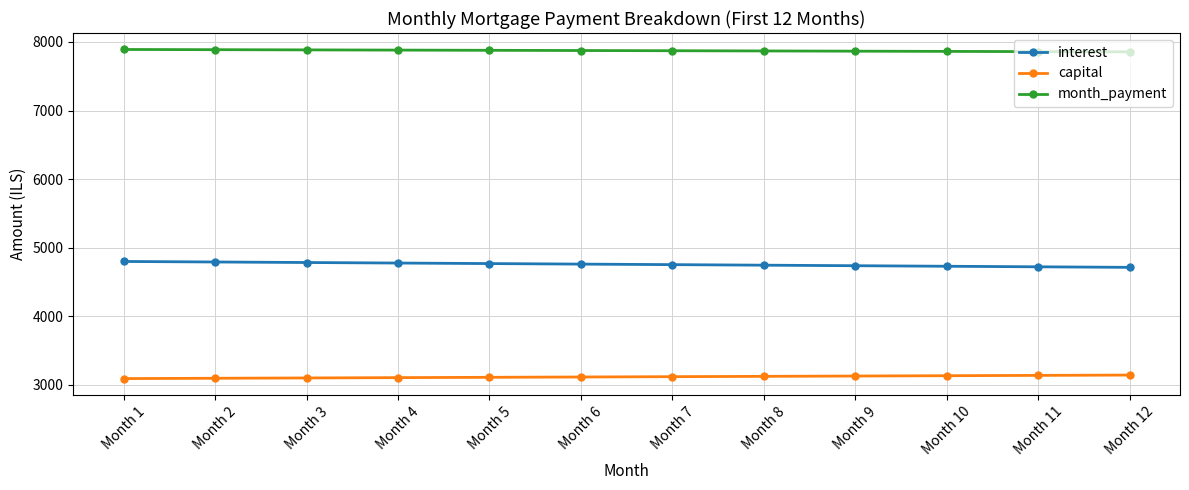

Rank the series by their maximum value, from highest to lowest.

month_payment, interest, capital